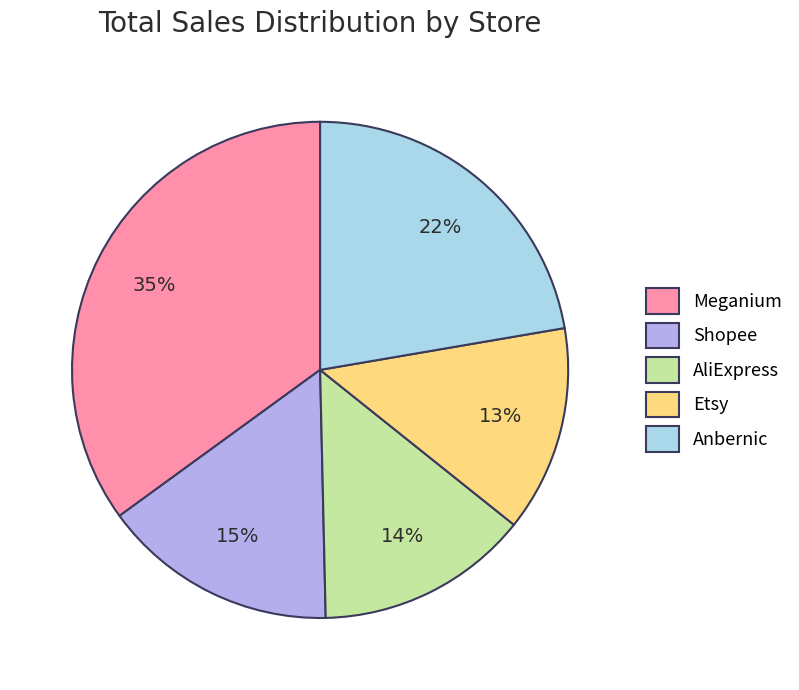

To the nearest percent, what is the difference between the largest and smallest slice percentages?

22%